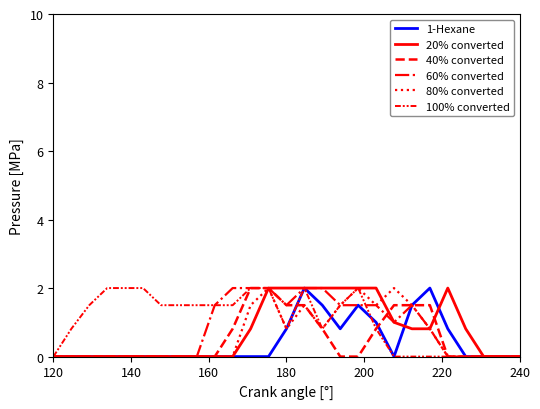

Reading left to right, list all the values displayed in this chart.

1-Hexane: 0.0	0.0	0.0	0.0	0.0	0.0	0.0	0.0	0.0	0.0	0.0	0.0	0.0	0.8	2.0	1.5	0.8	1.5	1.0	0.0	1.5	2.0	0.8	0.0	0.0	0.0	0.0
20% converted: 0.0	0.0	0.0	0.0	0.0	0.0	0.0	0.0	0.0	0.0	0.0	0.8	2.0	2.0	2.0	2.0	2.0	2.0	2.0	1.0	0.8	0.8	2.0	0.8	0.0	0.0	0.0
40% converted: 0.0	0.0	0.0	0.0	0.0	0.0	0.0	0.0	0.0	0.0	0.8	2.0	2.0	1.5	1.5	0.8	0.0	0.0	0.8	1.5	1.5	1.5	0.0	0.0	0.0	0.0	0.0
60% converted: 0.0	0.0	0.0	0.0	0.0	0.0	0.0	0.0	0.0	1.5	2.0	2.0	2.0	1.5	2.0	2.0	1.5	1.5	1.5	1.0	1.5	0.8	0.0	0.0	0.0	0.0	0.0
80% converted: 0.0	0.0	0.0	0.0	0.0	0.0	0.0	0.0	0.0	0.0	0.0	1.5	2.0	0.8	1.5	0.8	1.5	2.0	1.5	2.0	1.5	0.8	0.0	0.0	0.0	0.0	0.0
100% converted: 0.0	0.8	1.5	2.0	2.0	2.0	1.5	1.5	1.5	1.5	1.5	2.0	2.0	0.8	2.0	0.8	1.5	2.0	0.8	0.0	0.0	0.0	0.0	0.0	0.0	0.0	0.0